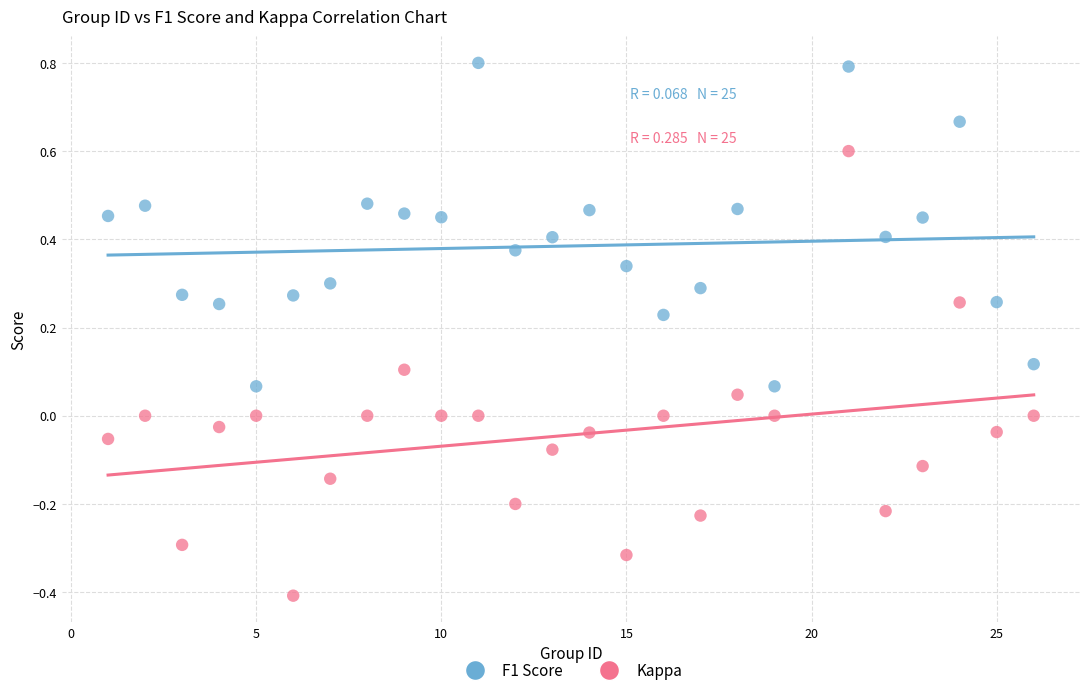

Across all data points, what is the range of Y values (max minus min)?

1.2